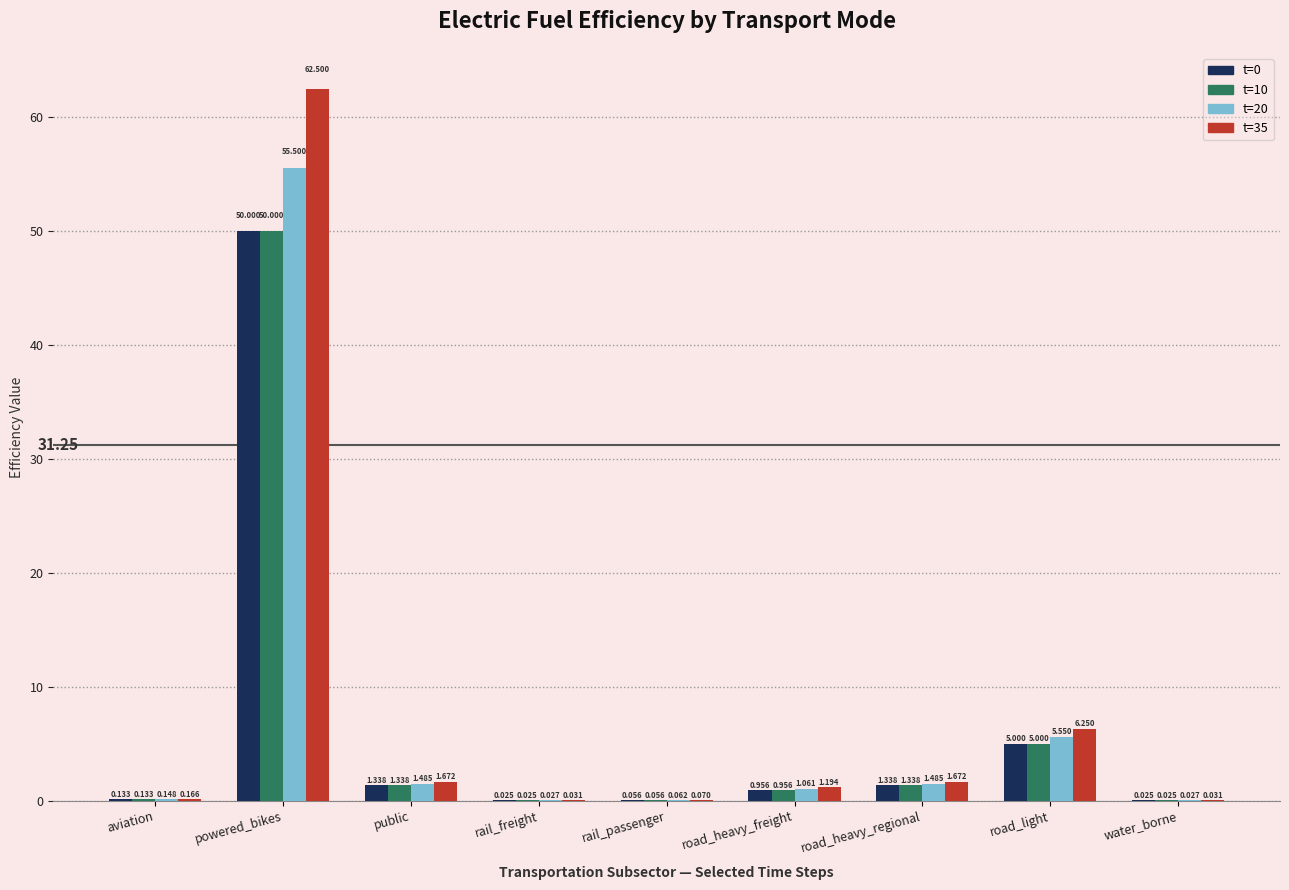

How many groups of bars are there?

9